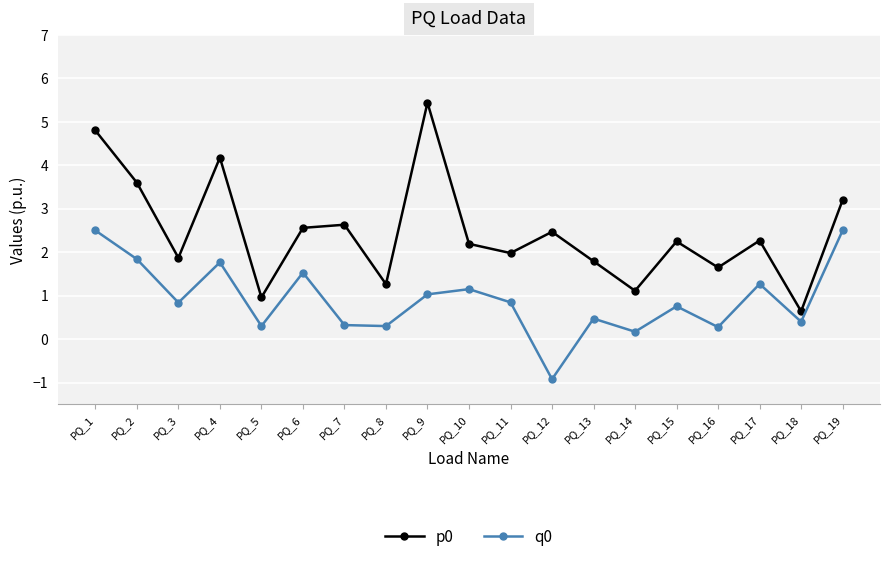

Is it true that q0 equals 0.4 at PQ_18?

True